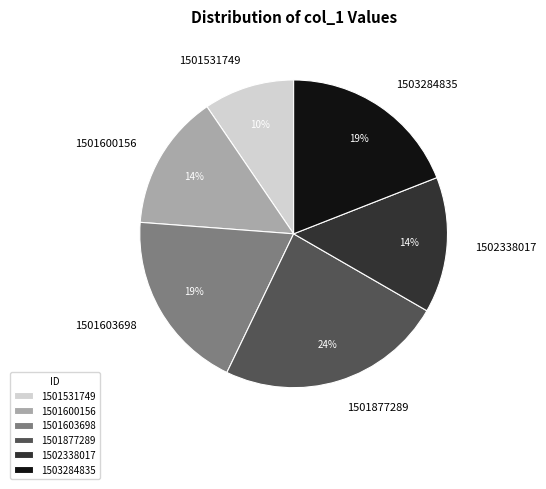

To the nearest percent, what is the average slice percentage?

17%